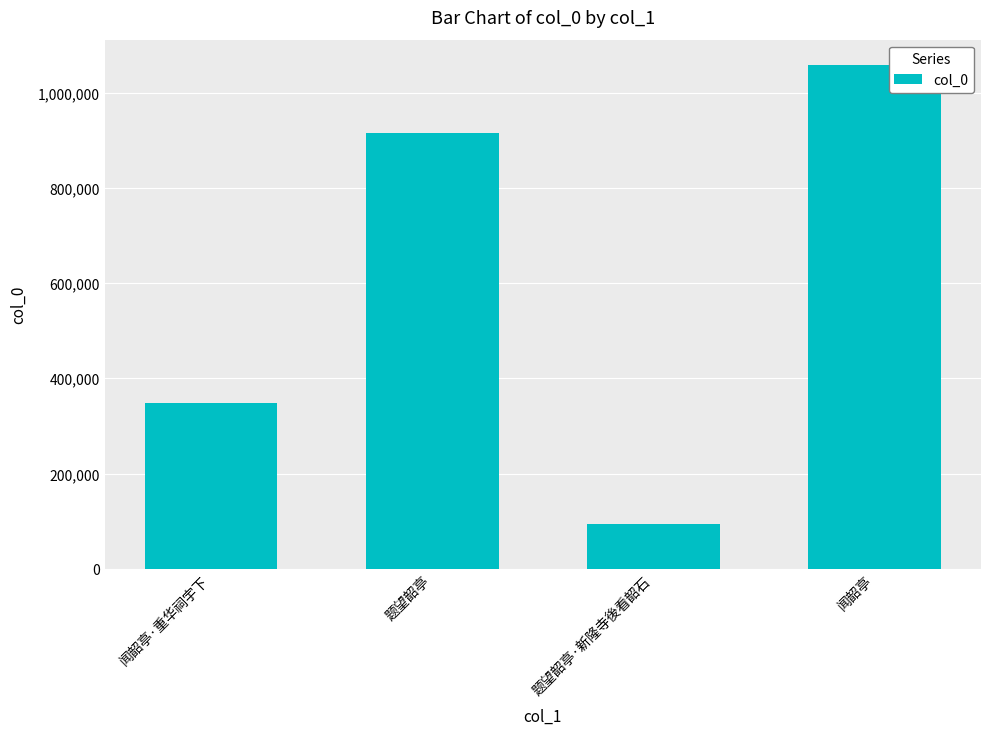

How many data points are less than 915941?

2